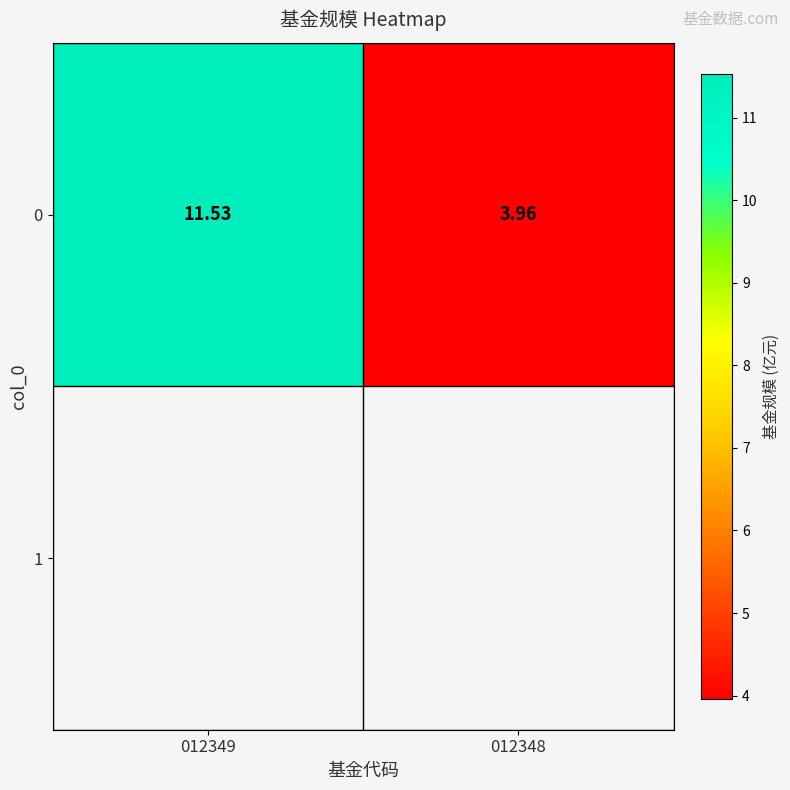

Where does the data first go above 11?

012349